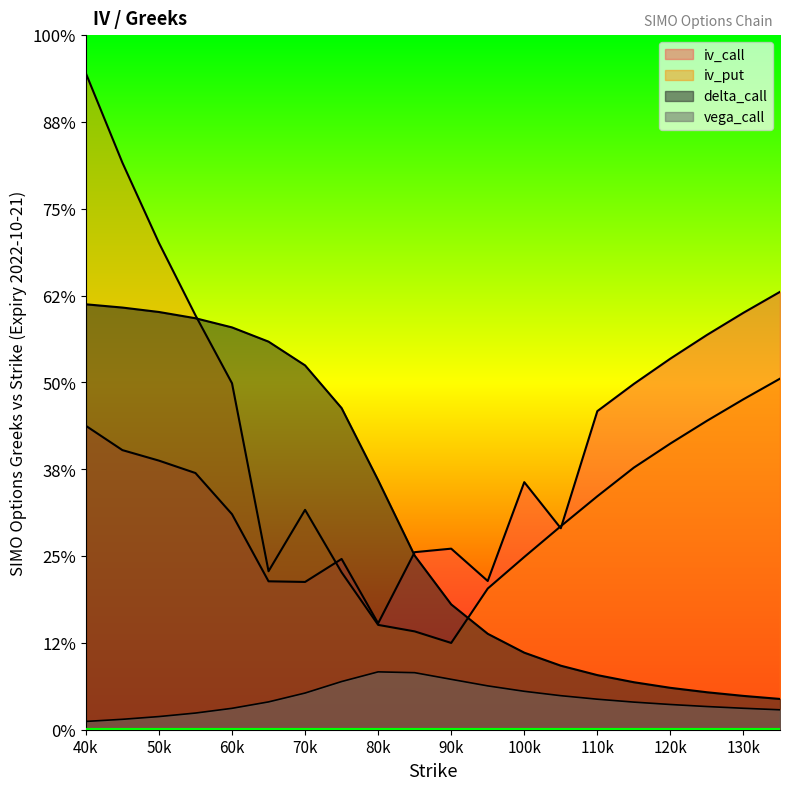

True or false: iv_put and vega_call intersect in this chart.

False